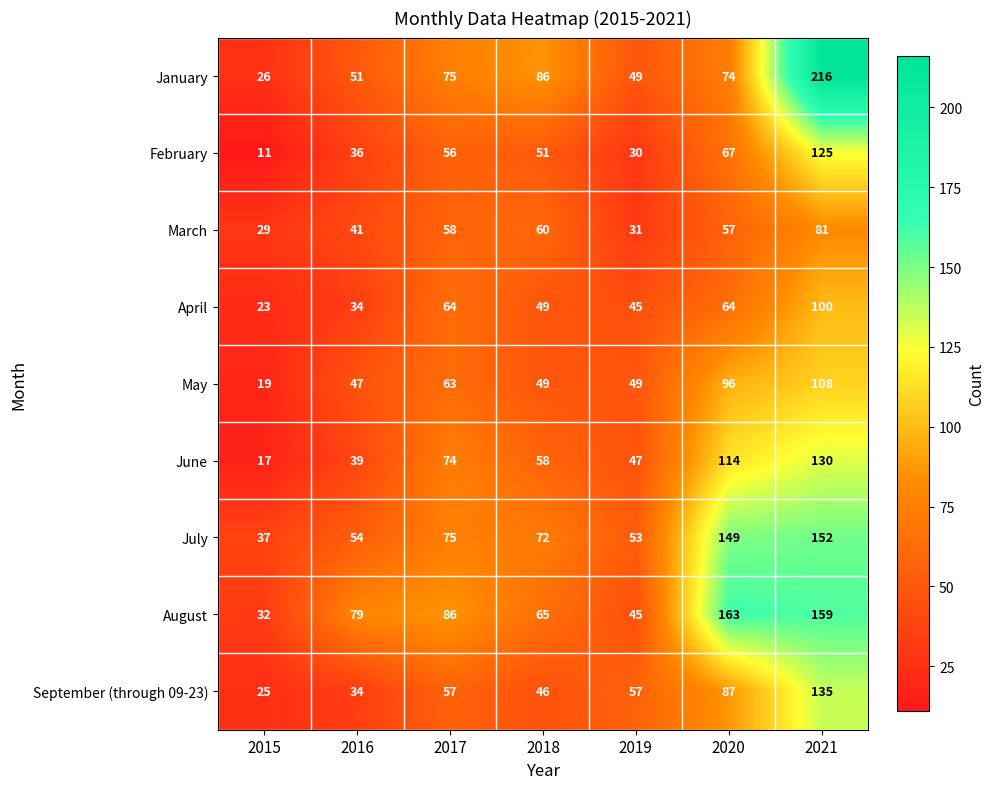

What is the sum of all March values?

357